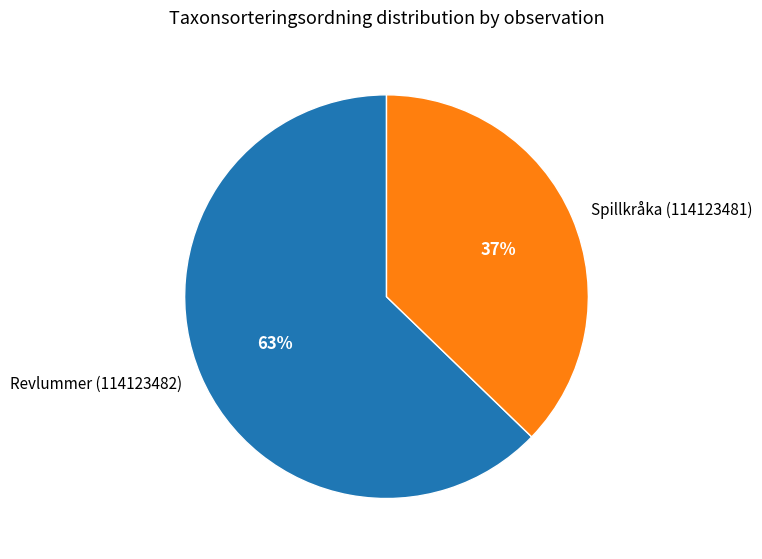

Do Spillkråka (114123481) and Revlummer (114123482) together represent more than half of the pie?

Yes